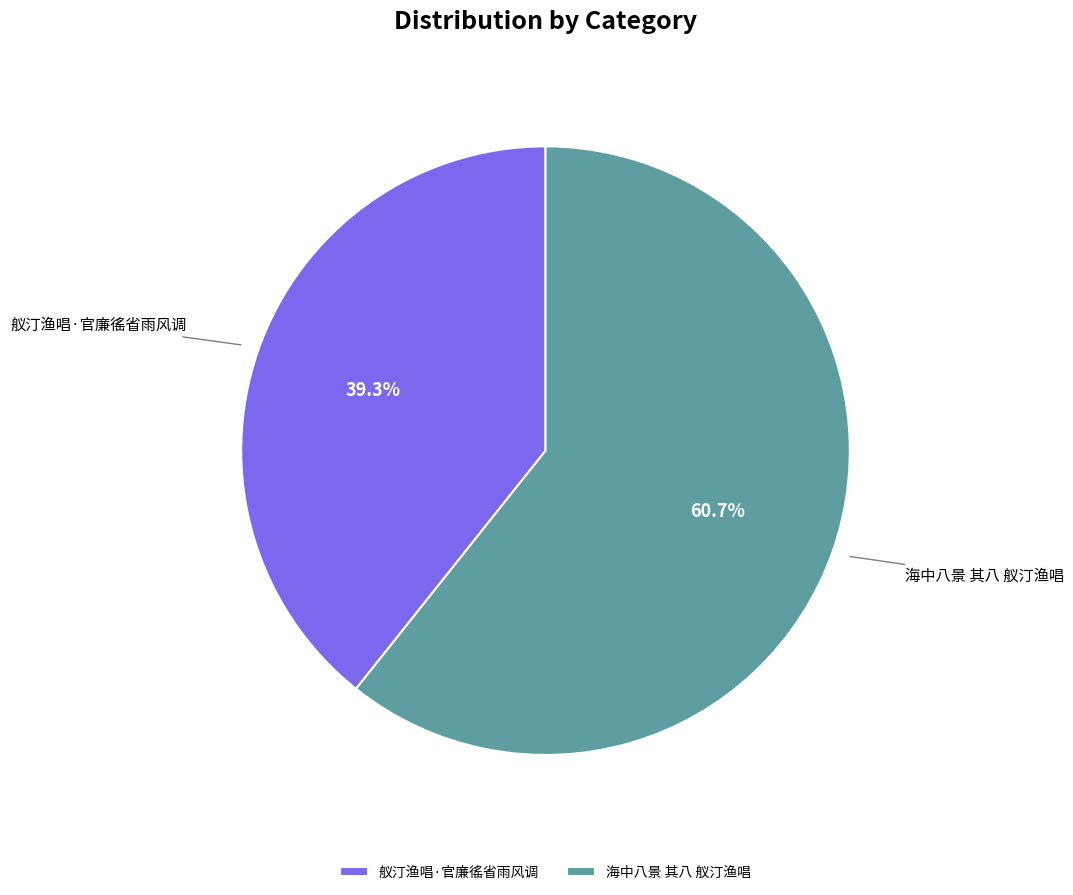

True or false: 海中八景 其八 舣汀渔唱 accounts for 49% of the total.

False